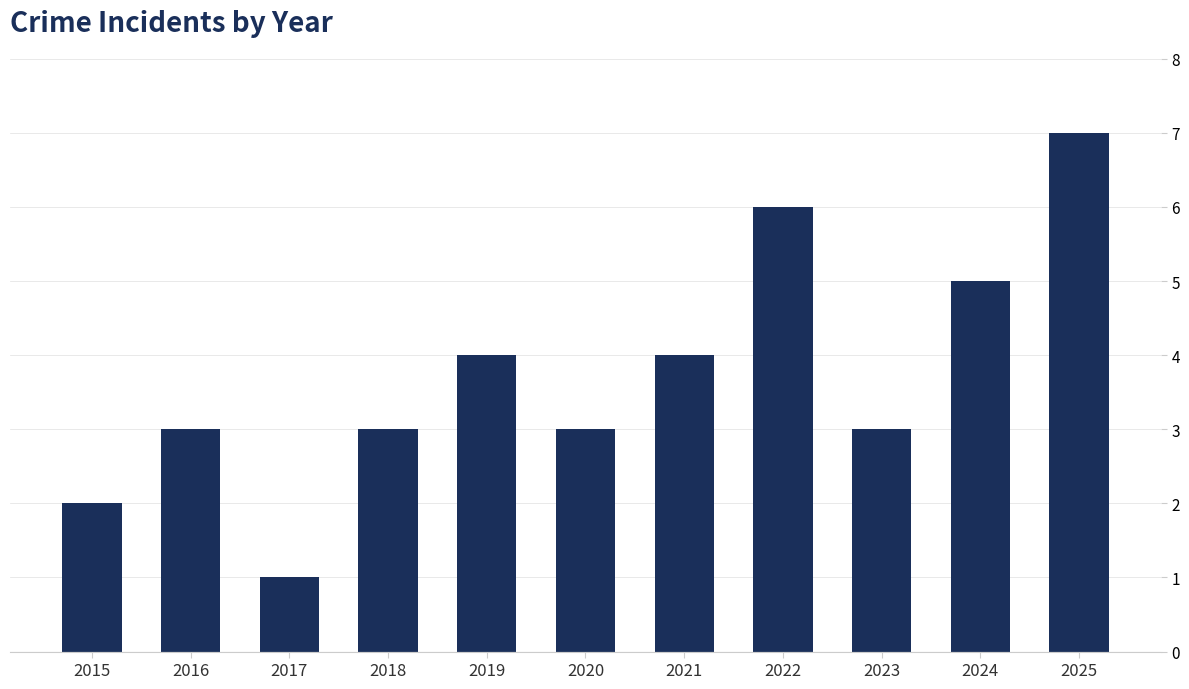

What is the value of the 5th bar from the left?

4